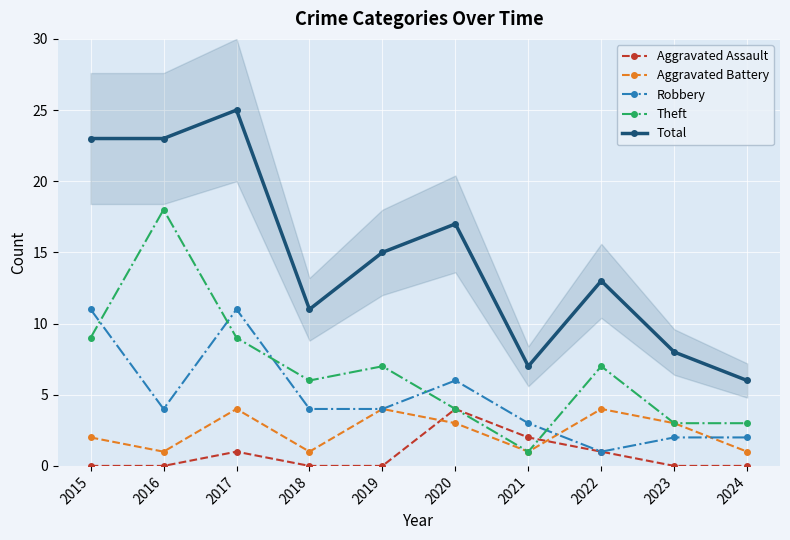

What is the sum of all Aggravated Battery values?

24